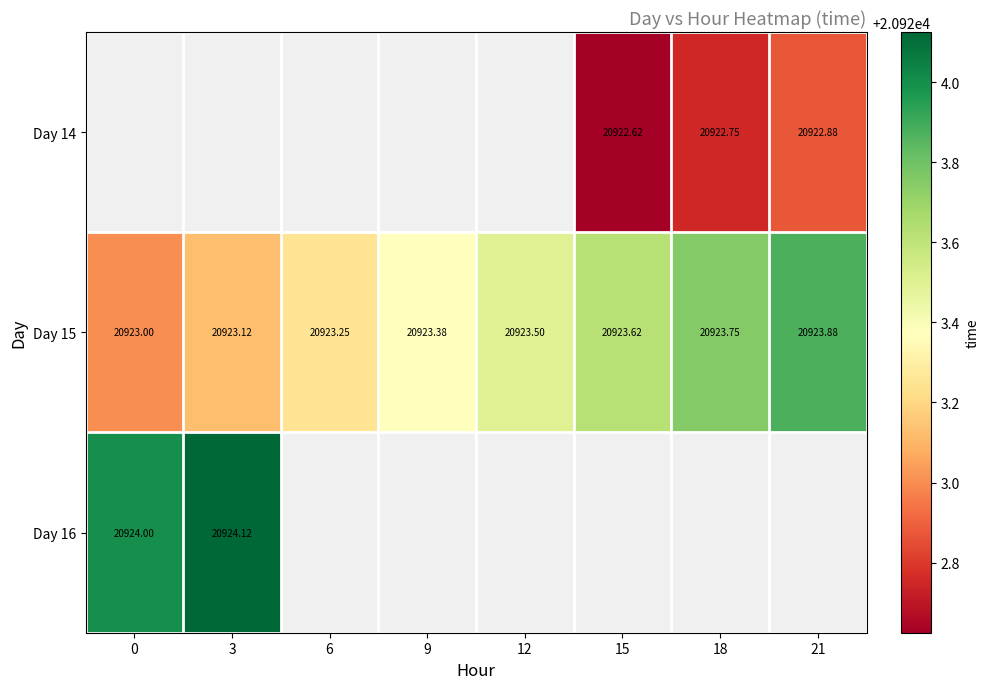

What is the minimum value shown in the chart?

20922.6